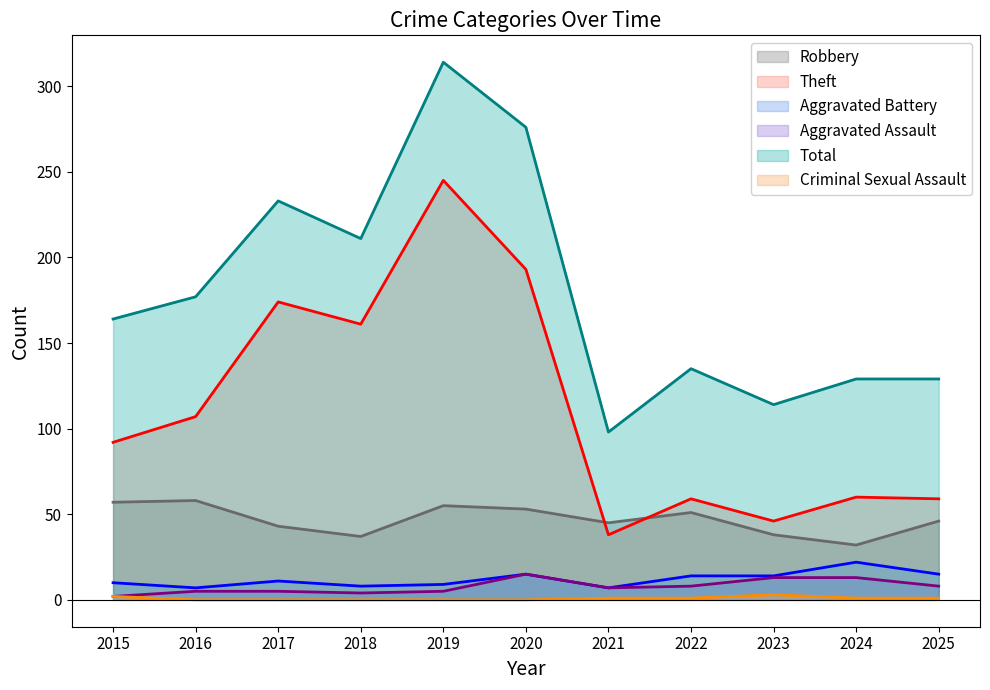

Does the chart have visible grid lines?

No